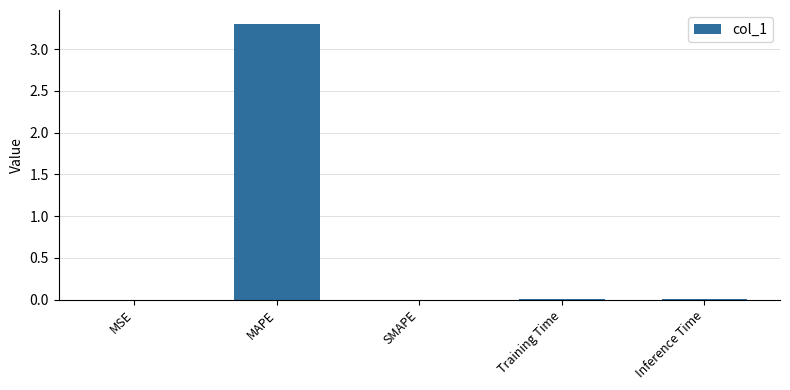

Which has a higher value, Training Time or MAPE?

MAPE